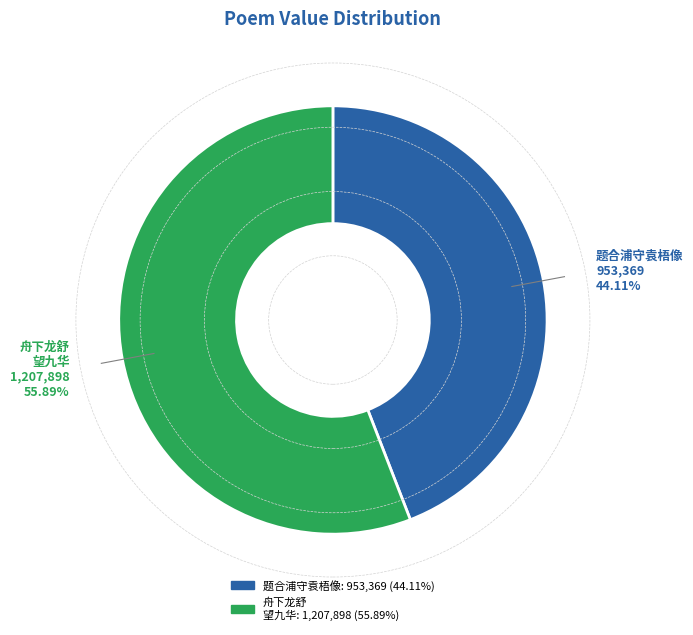

Does any single category account for the majority?

Yes